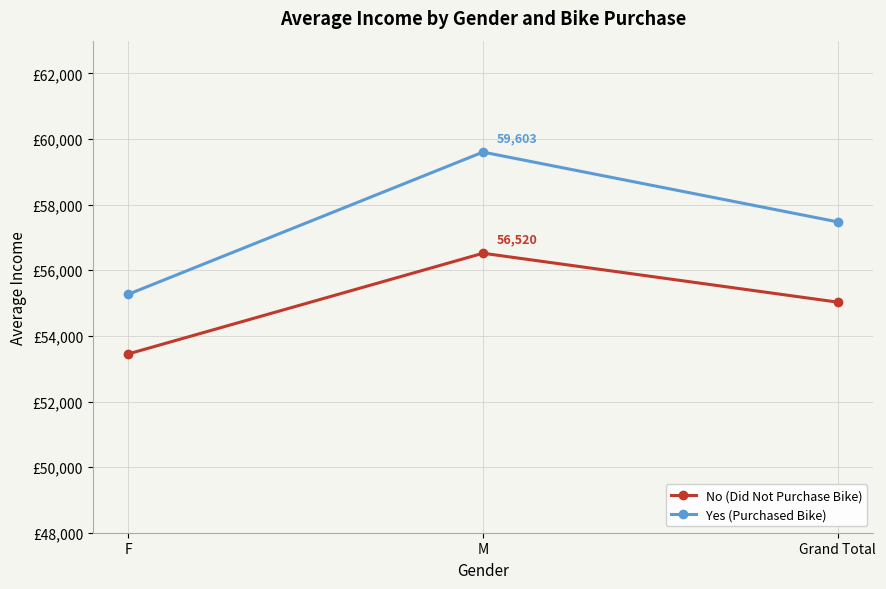

Which label corresponds to the smallest value in the chart?

F